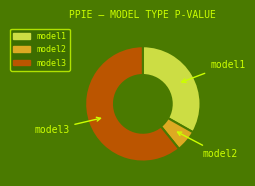

Which has a higher value, model1 or model3?

model3